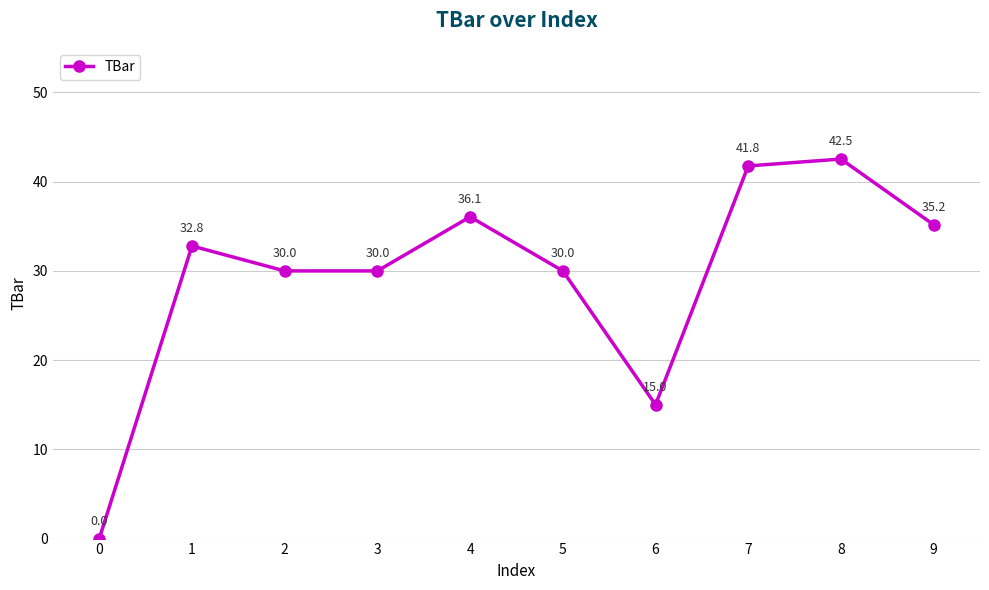

At which category does the data reach its first local peak?

1